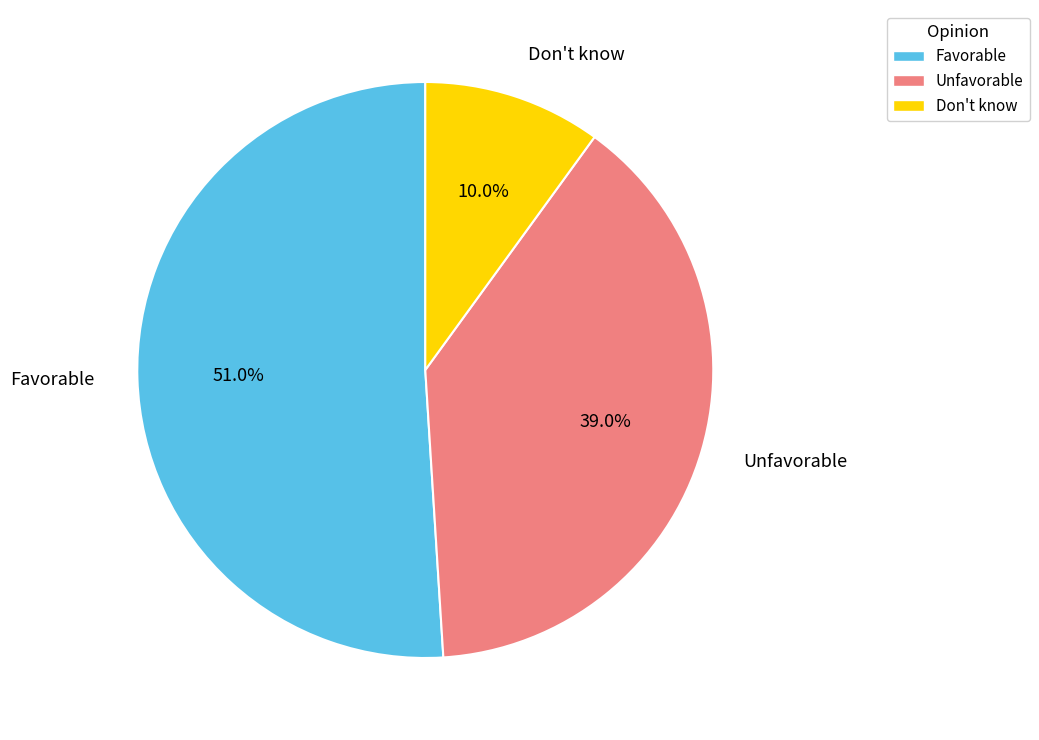

Is Don't know the majority of the pie?

No